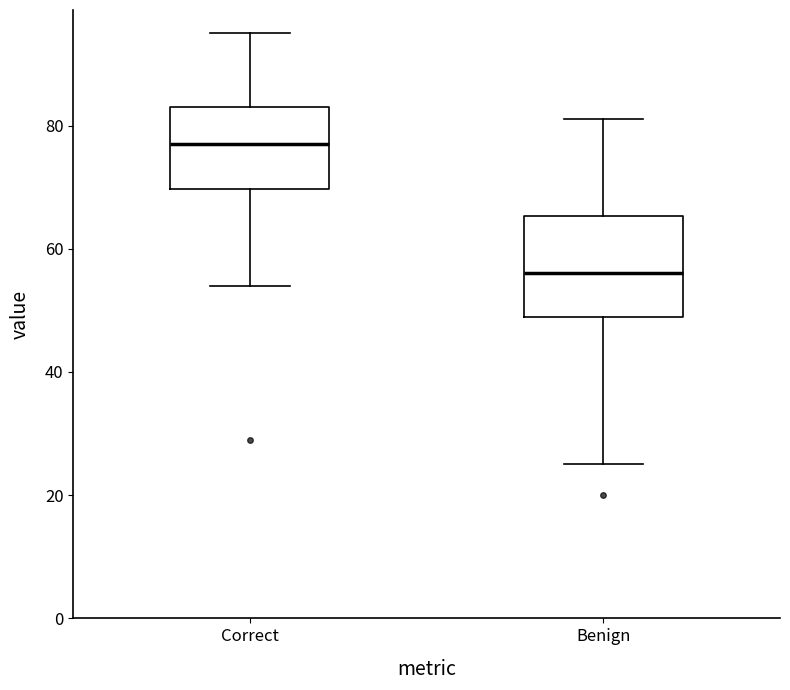

Which box's median line is the lowest?

Benign